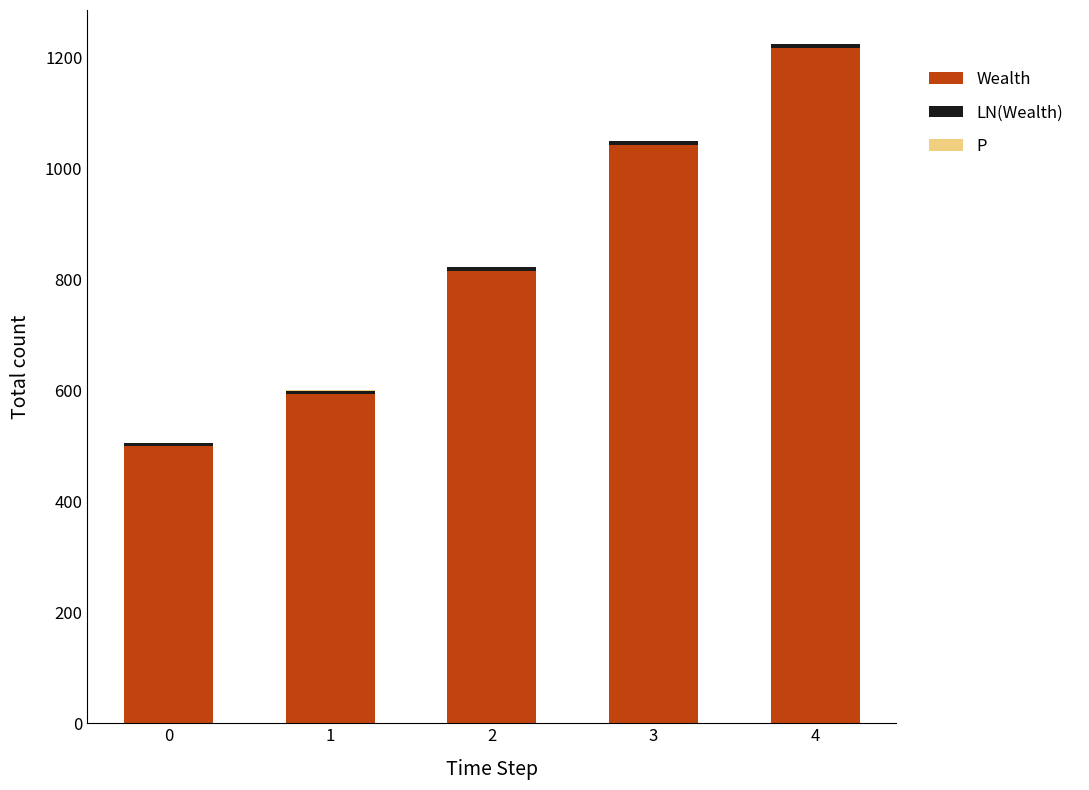

What is the sum of all Wealth values?

4172.3